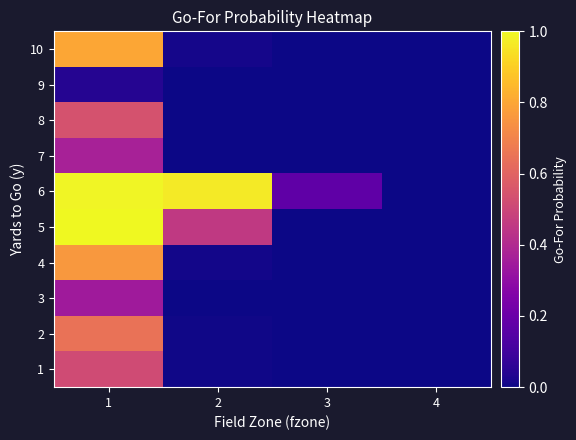

Reading left to right, list all the values displayed in this chart.

1: 1=0.5	2=0.0	3=0.0	4=0.0
2: 1=0.6	2=0.0	3=0.0	4=0.0
3: 1=0.3	2=0.0	3=0.0	4=0.0
4: 1=0.8	2=0.0	3=0.0	4=0.0
5: 1=1.0	2=0.5	3=0.0	4=0.0
6: 1=1.0	2=1.0	3=0.2	4=0.0
7: 1=0.4	2=0.0	3=0.0	4=0.0
8: 1=0.5	2=0.0	3=0.0	4=0.0
9: 1=0.0	2=0.0	3=0.0	4=0.0
10: 1=0.8	2=0.0	3=0.0	4=0.0